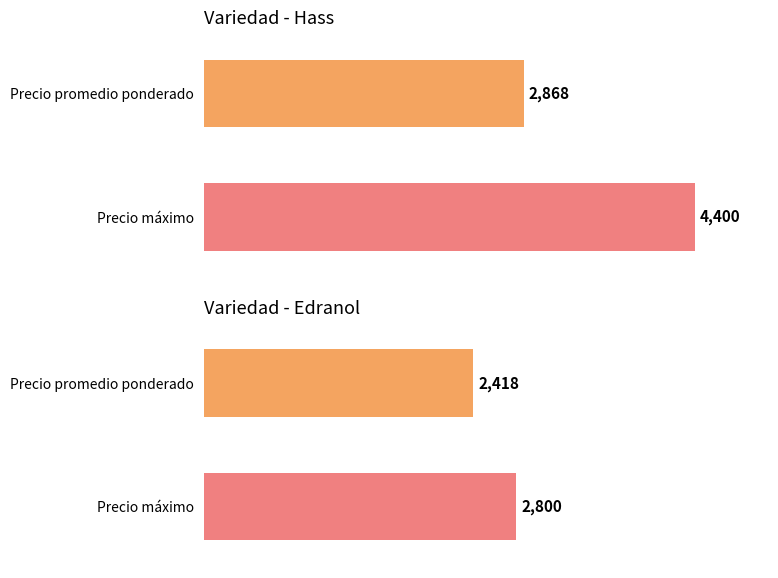

True or false: Precio minimo has a value of 1345 at Hass.

False